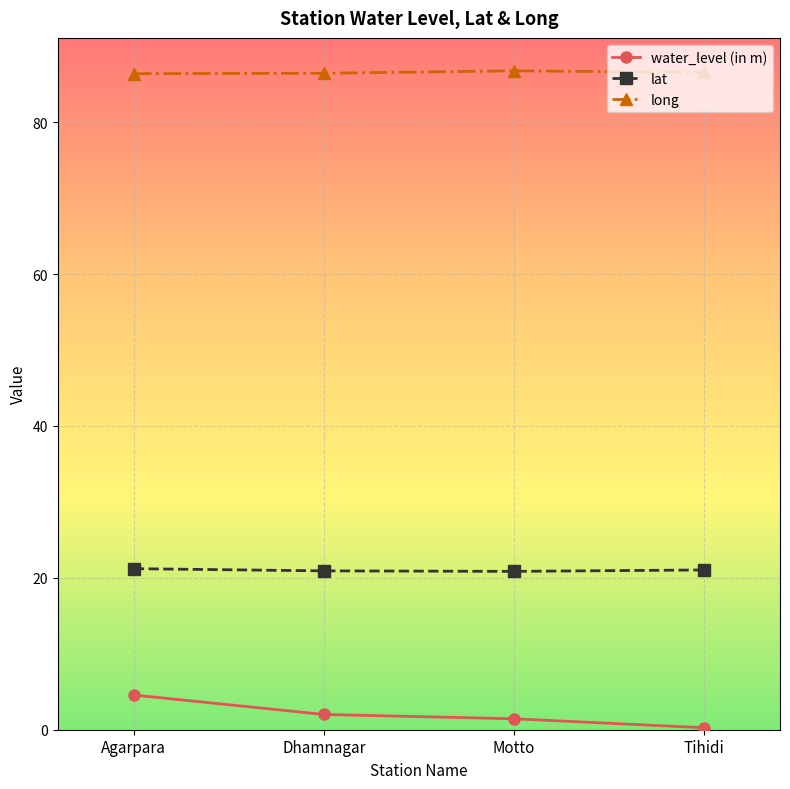

What is the sum of all lat values?

84.0